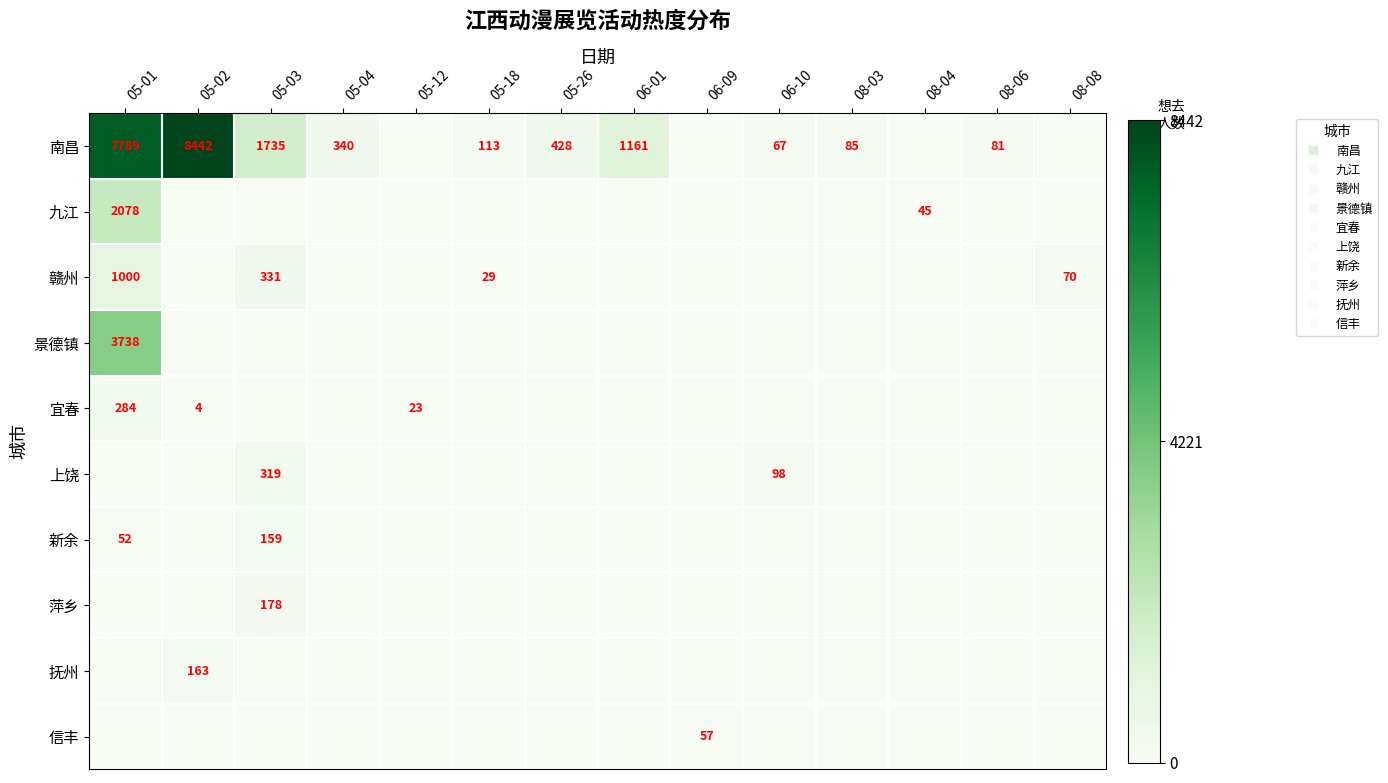

True or false: 九江 has a value of 0.0 at 06-10.

True